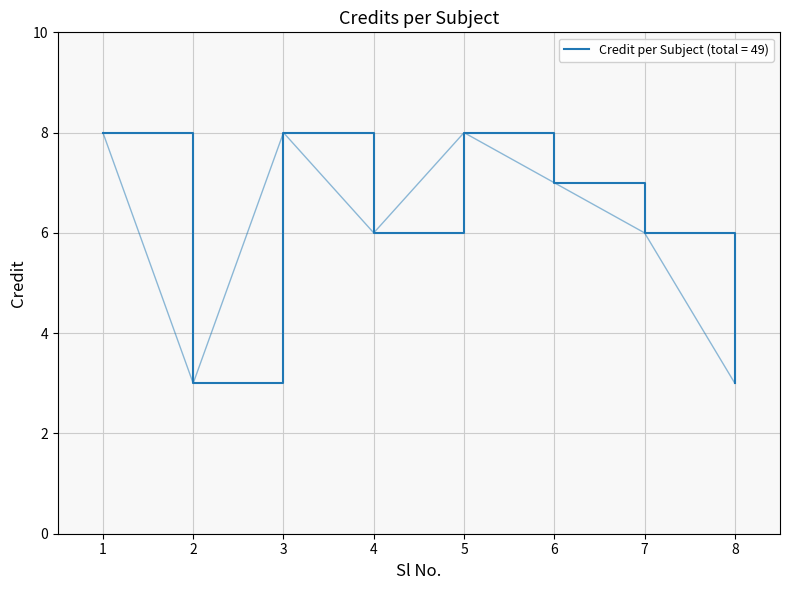

Reading left to right, list all the values displayed in this chart.

8	3	8	6	8	7	6	3